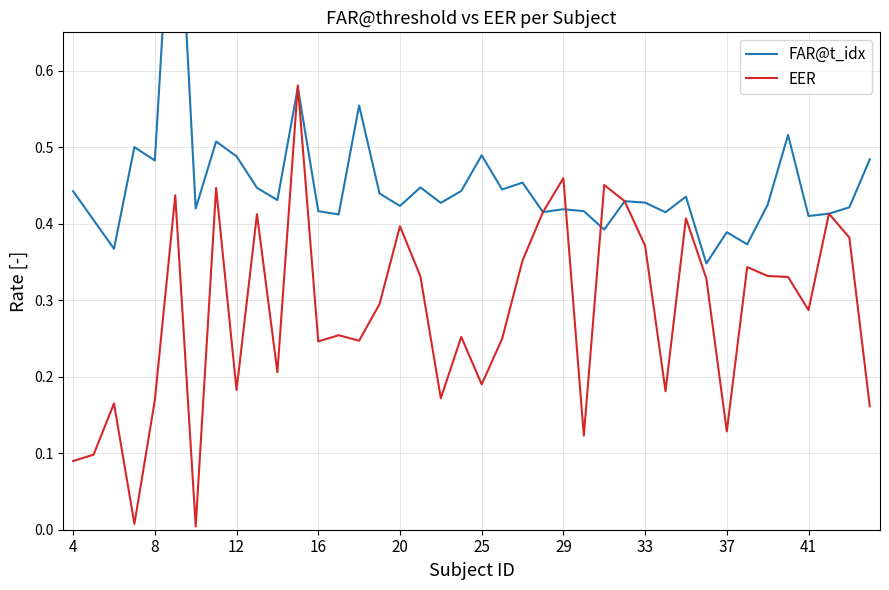

The EER series shows 0.0 at 4. True or false?

False